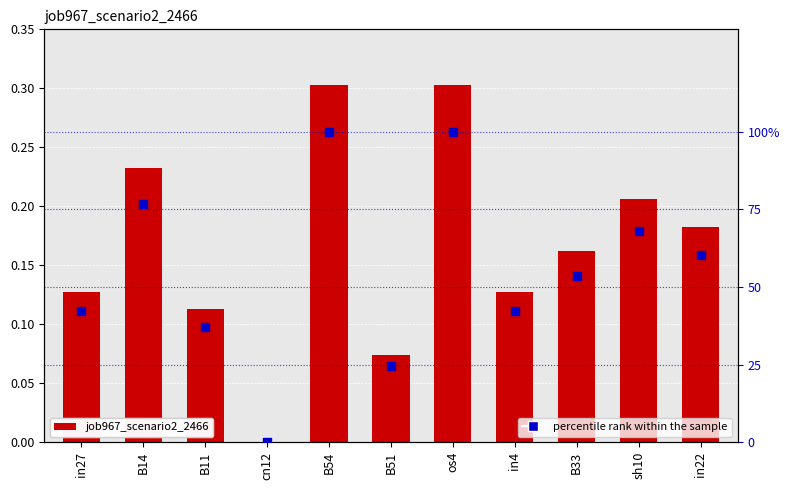

What is the total value across all series at in22?

0.8